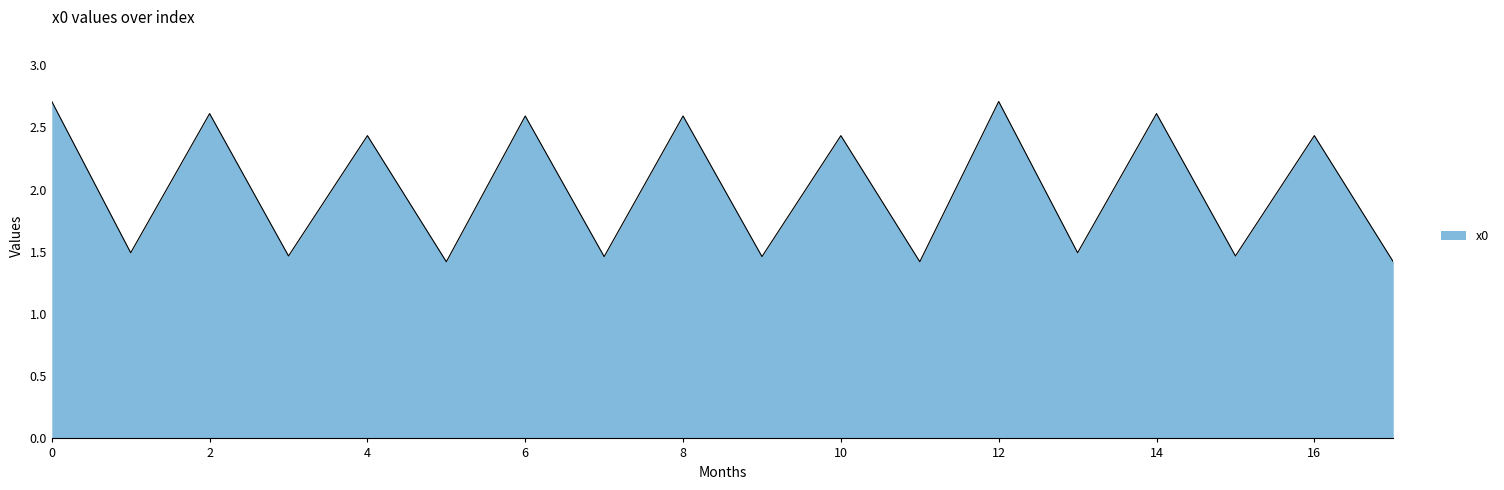

What is the difference between the maximum and minimum values?

1.3